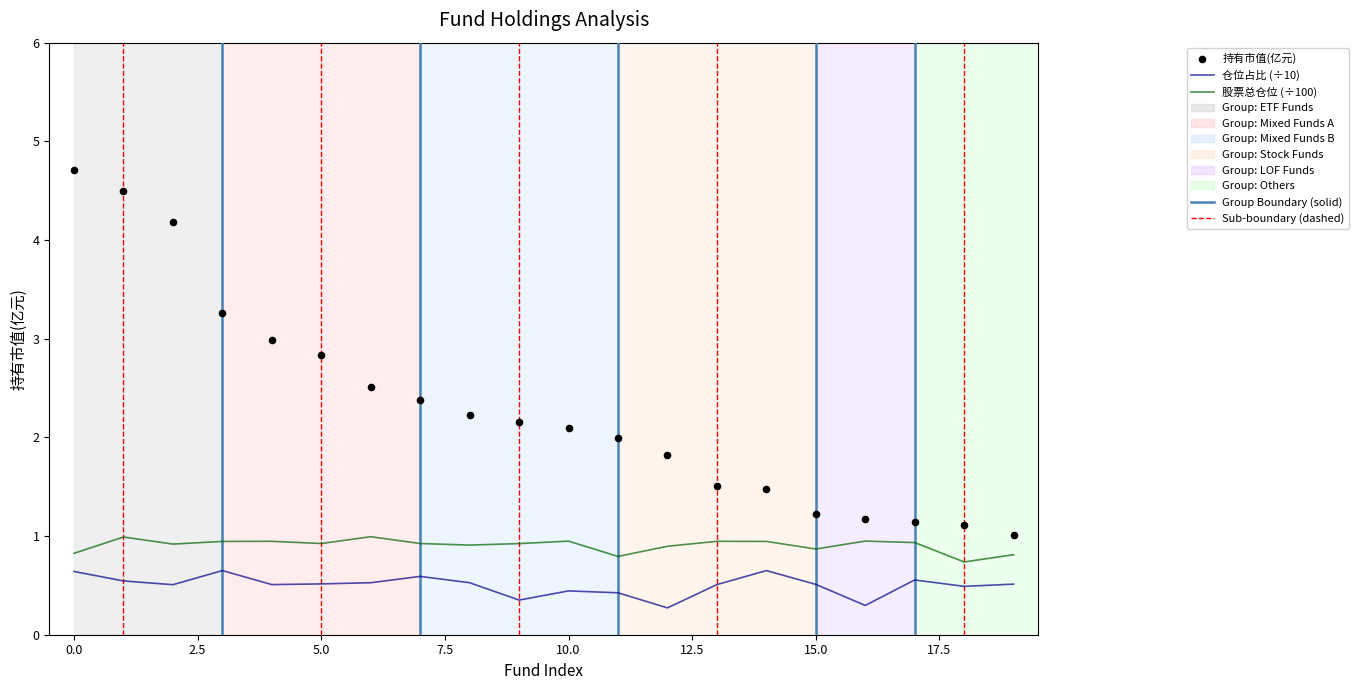

What is the total value across all series at 19?

2.3